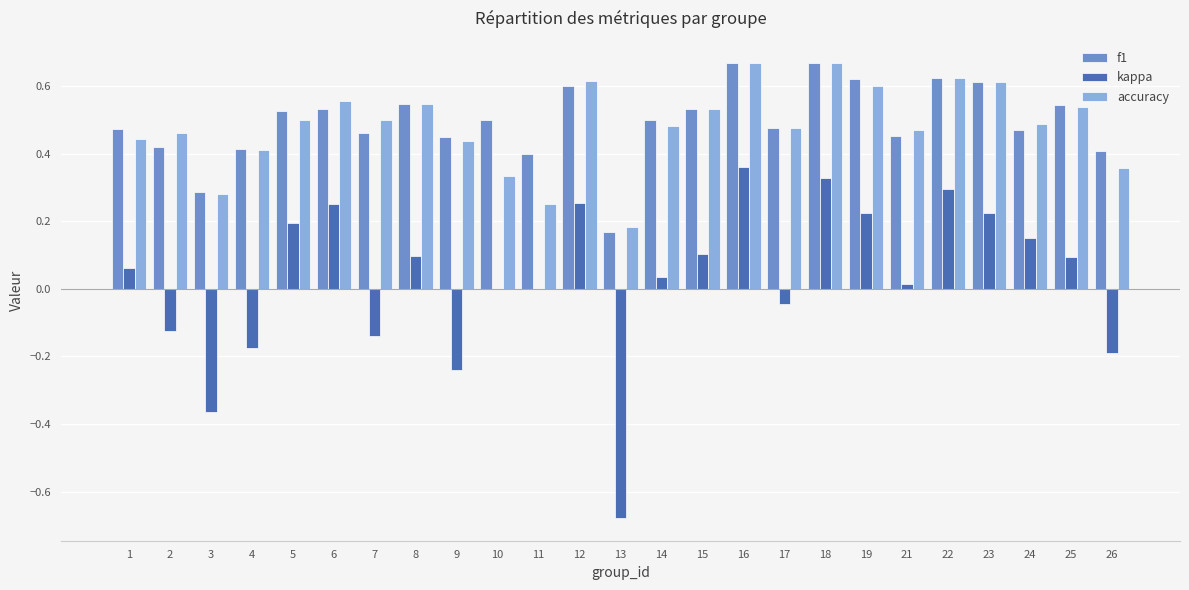

Between 4 and 19, which series saw the biggest shift?

kappa